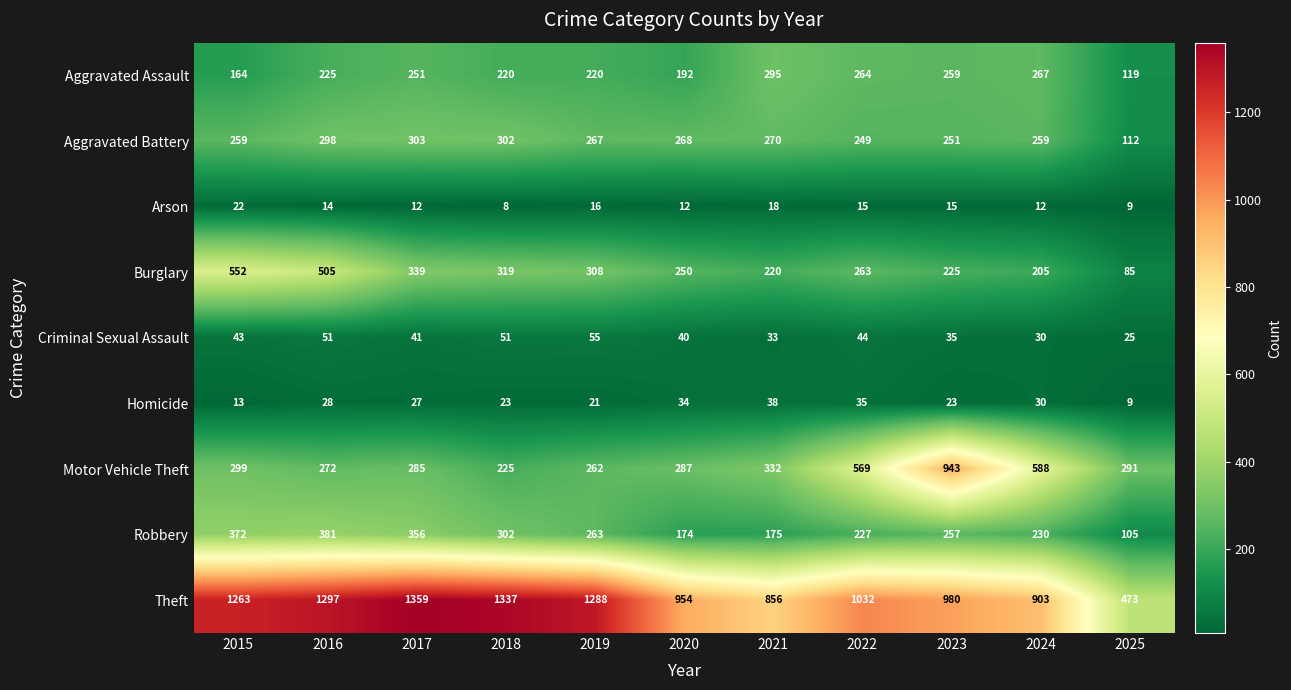

Where is Criminal Sexual Assault nearest to the value 40?

2020